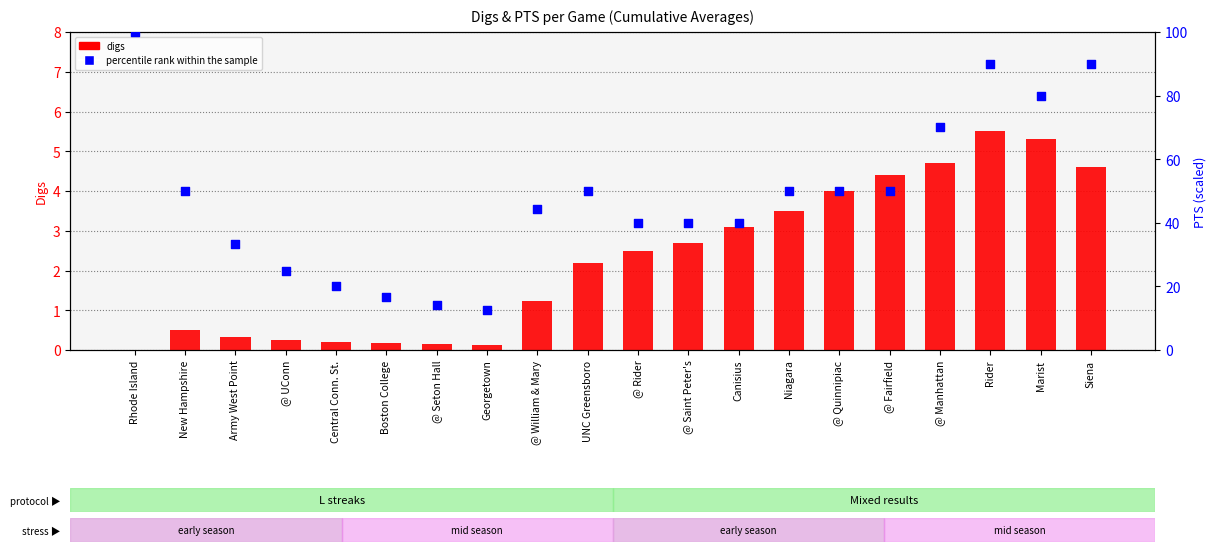

Which series contains the lowest Y value?

digs